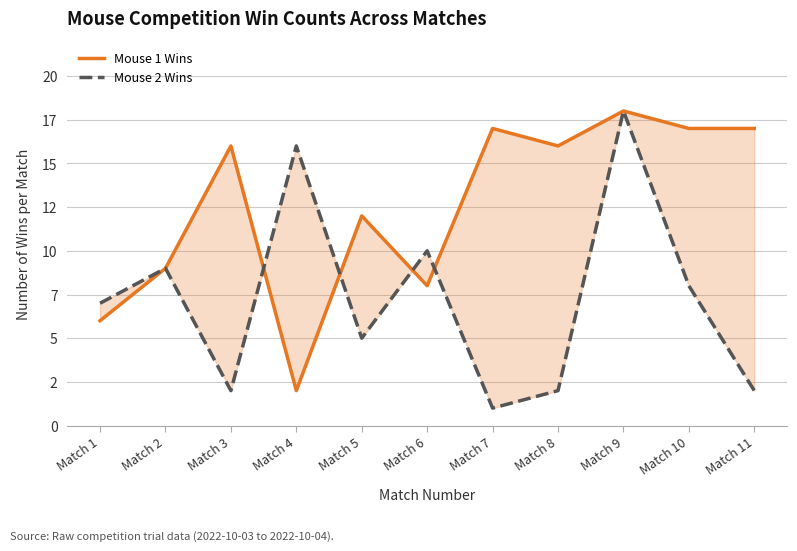

What is the difference between the Mouse 2 Wins values at Match 9 and Match 2?

9